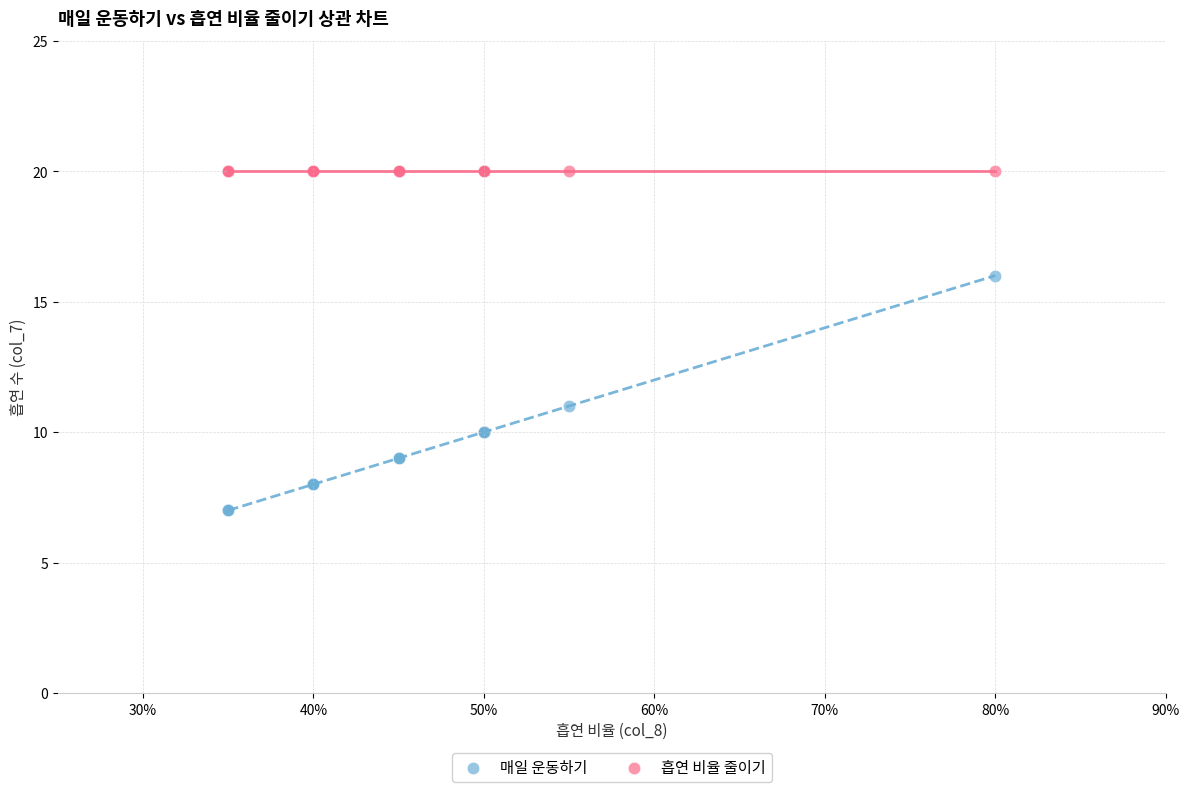

Which series contains the highest Y value?

흡연 비율 줄이기